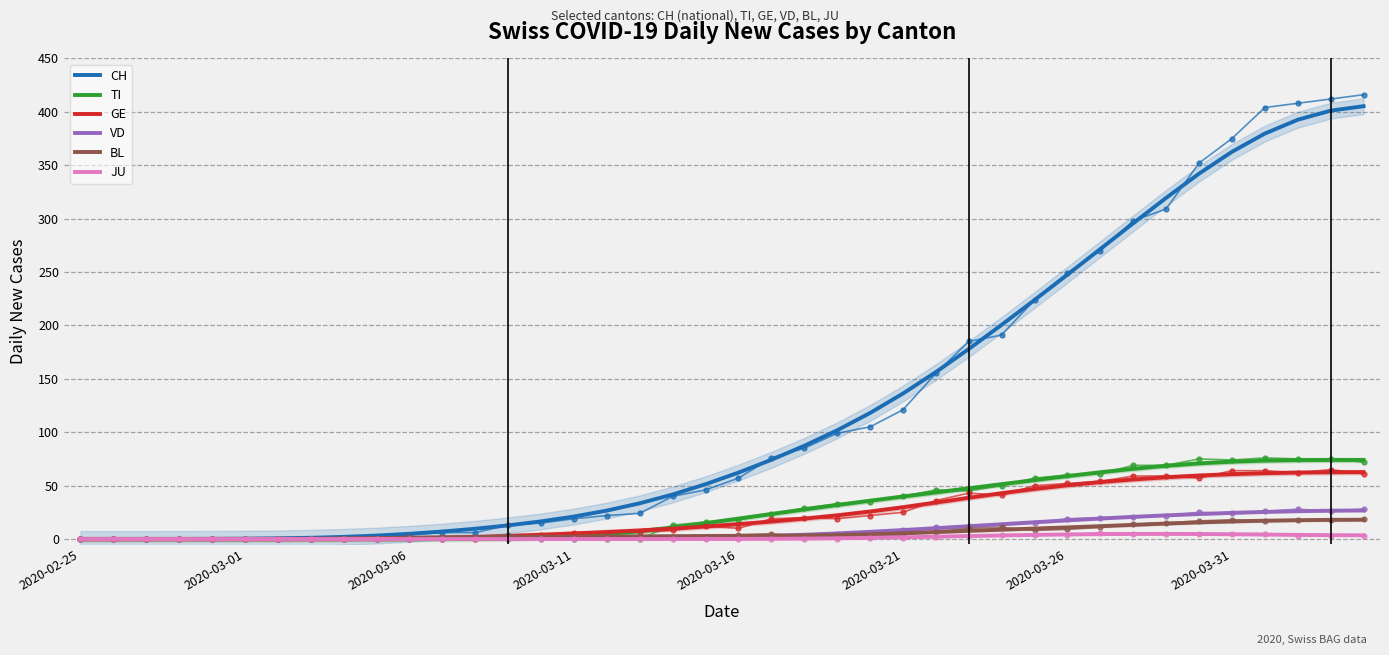

What is the highest value of the CH series?

405.3